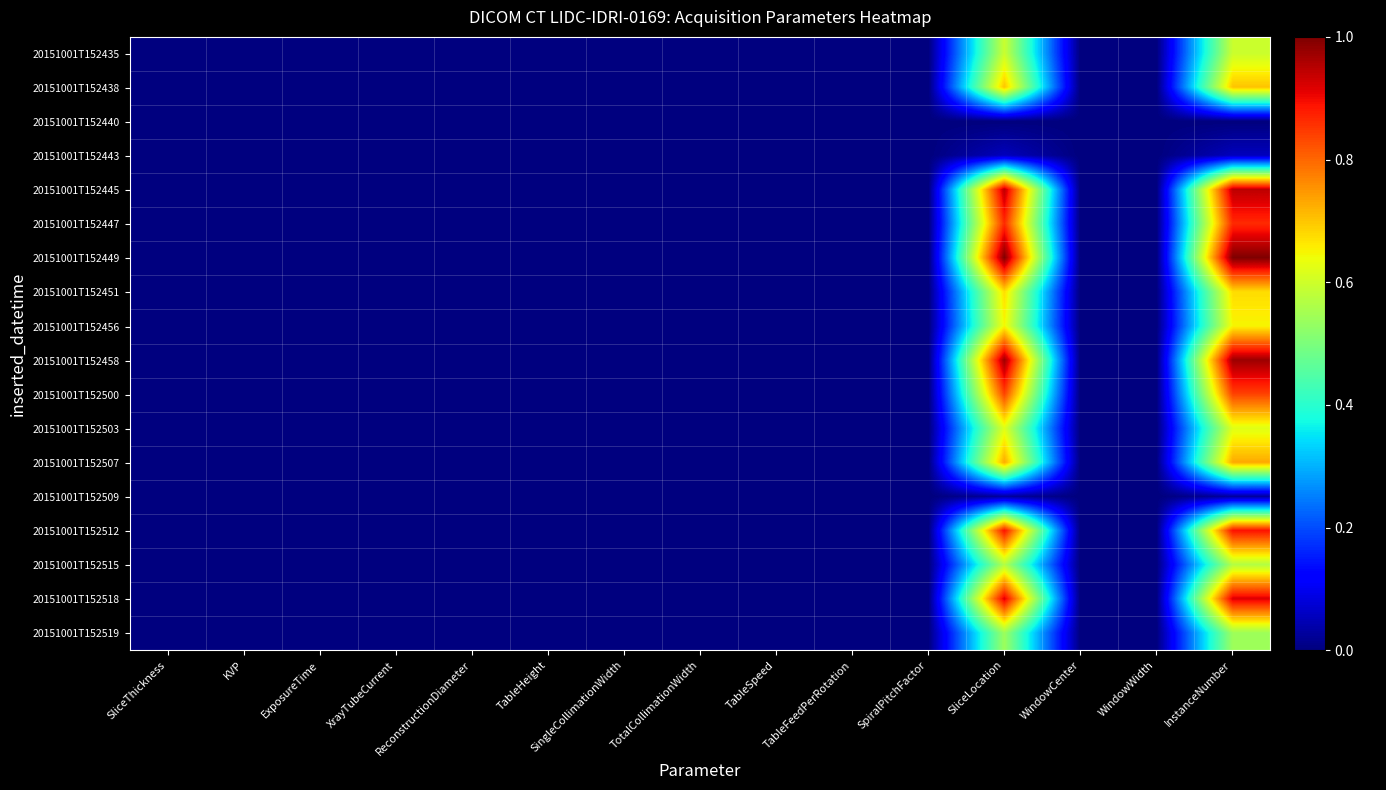

At how many categories does at least one series exceed 0?

2